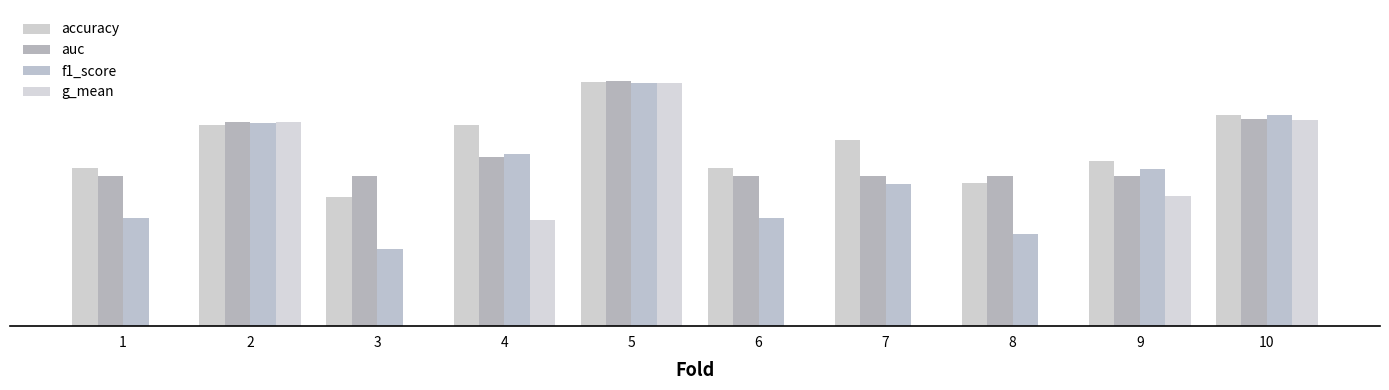

What is the sum of the g_mean values at 4 and 8?

0.4